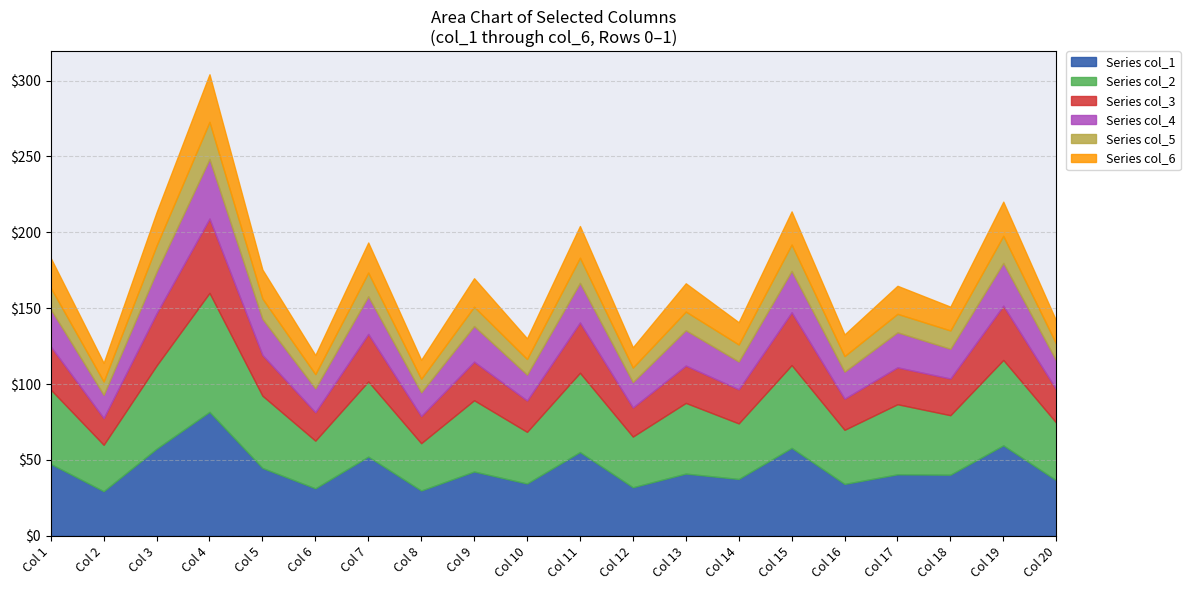

How many lines are shown in the chart?

6